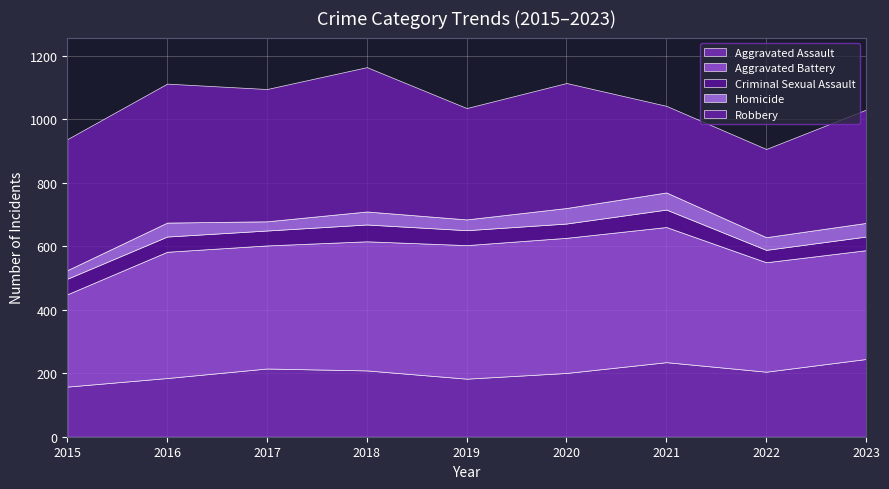

What is the highest value of the Aggravated Assault series?

245